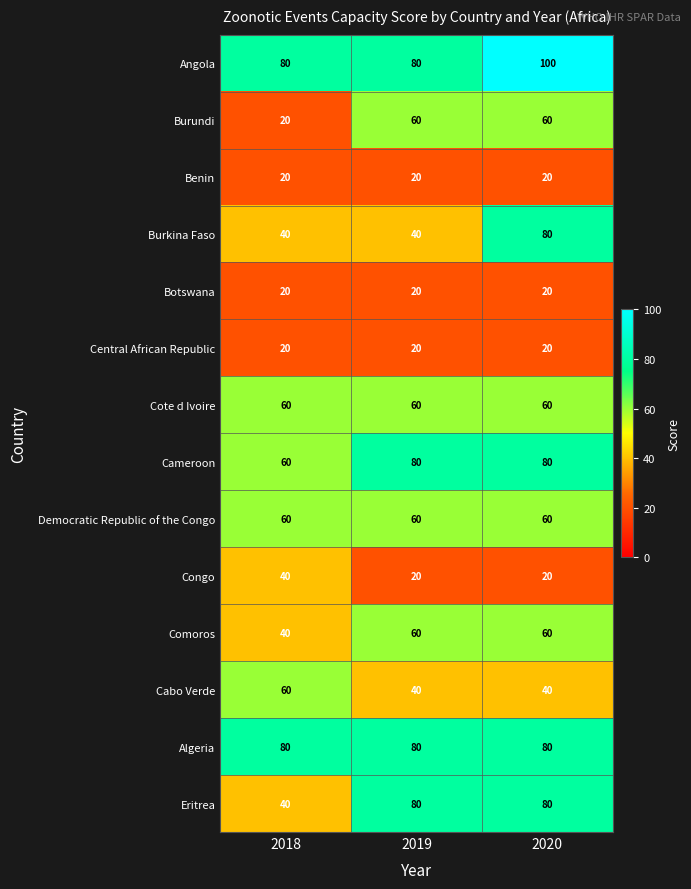

What is the spread (max minus min) of values at 2018?

60